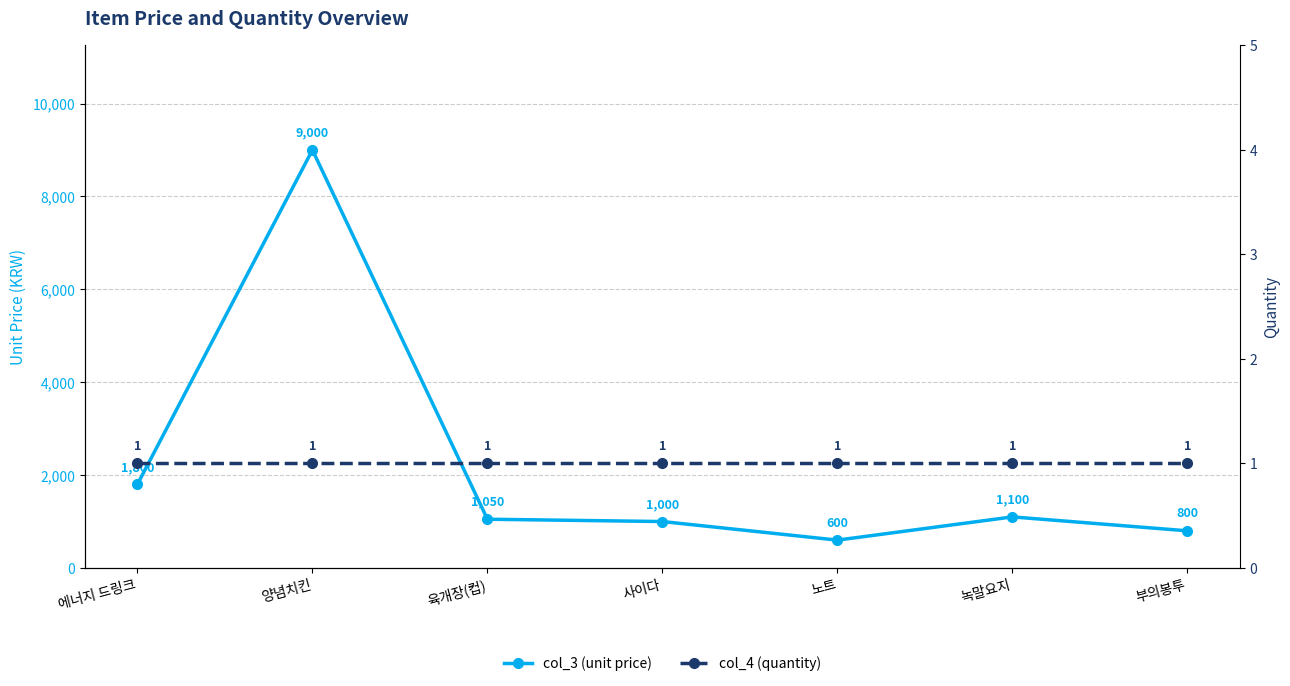

Reading left to right, extract all data points from this chart.

col_3 (unit price): 에너지 드링크=1800	양념치킨=9000	육개장(컵)=1050	사이다=1000	노트=600	녹말요지=1100	부의봉투=800
col_4 (quantity): 에너지 드링크=1	양념치킨=1	육개장(컵)=1	사이다=1	노트=1	녹말요지=1	부의봉투=1